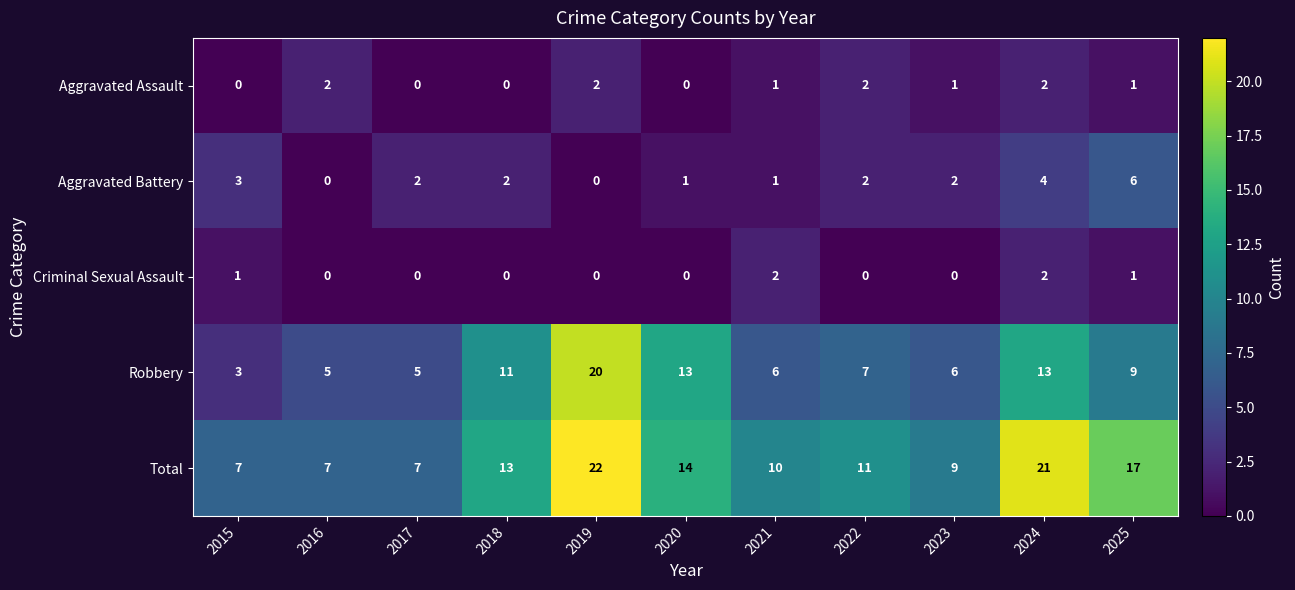

Which series has the widest spread of values?

Robbery